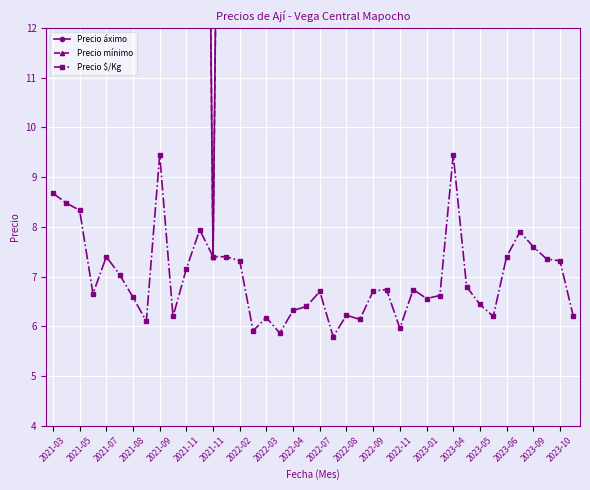

What is the lowest value of the Precio áximo series?

7.4